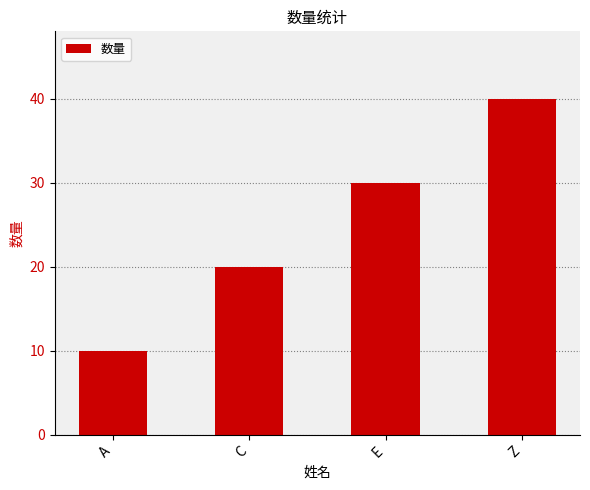

What is the label of the 2nd bar from the left?

C